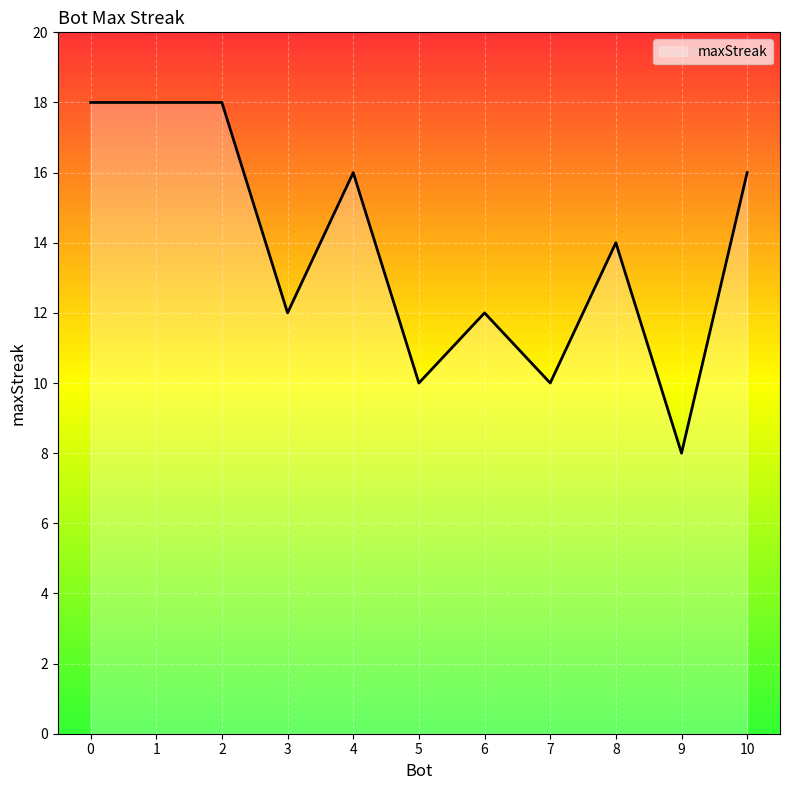

What is the maximum value shown in the chart?

18